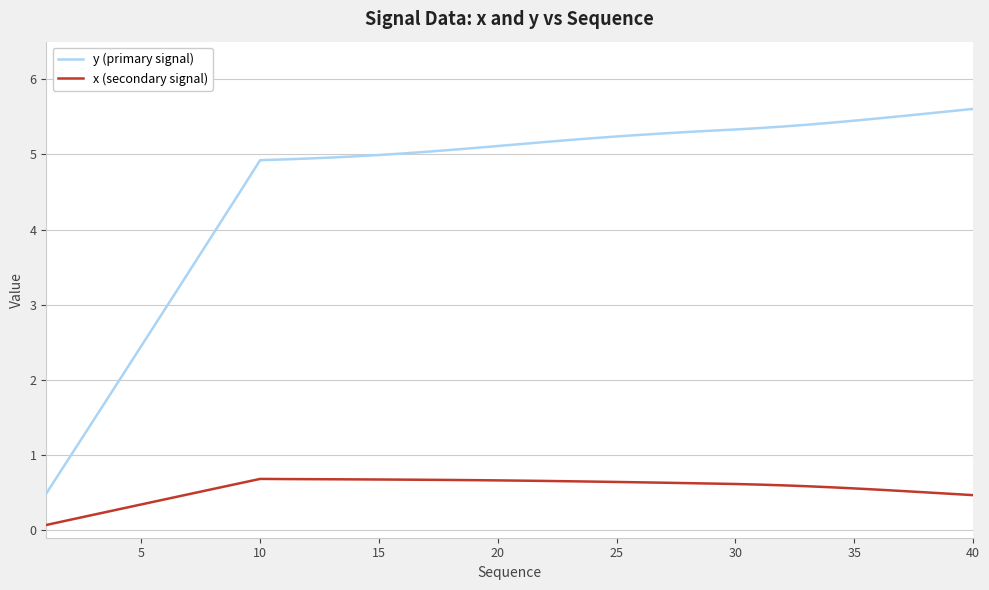

Which series has the widest spread of values?

y (primary signal)